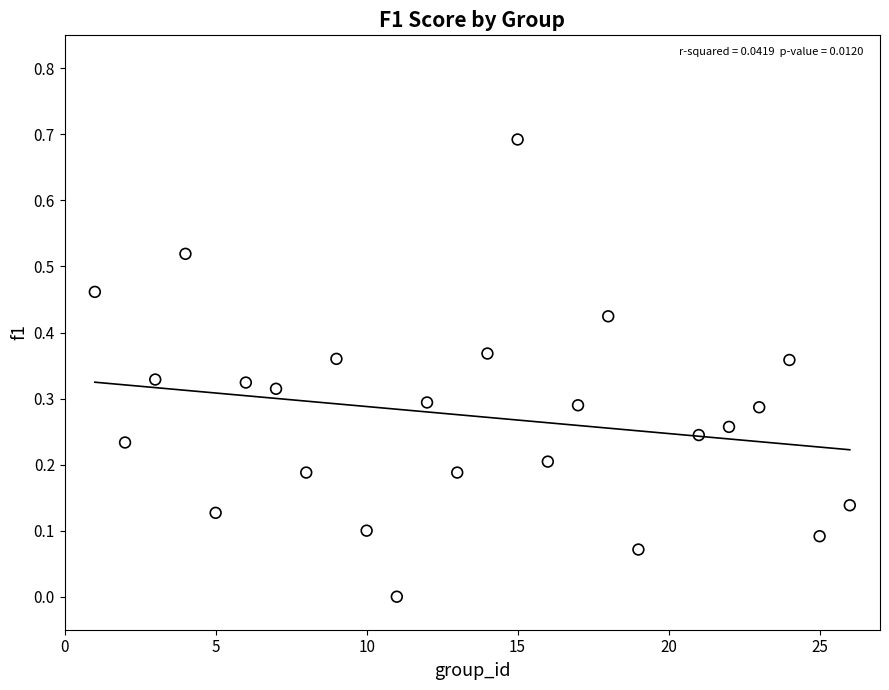

What is the range of X values (max minus min)?

25.0